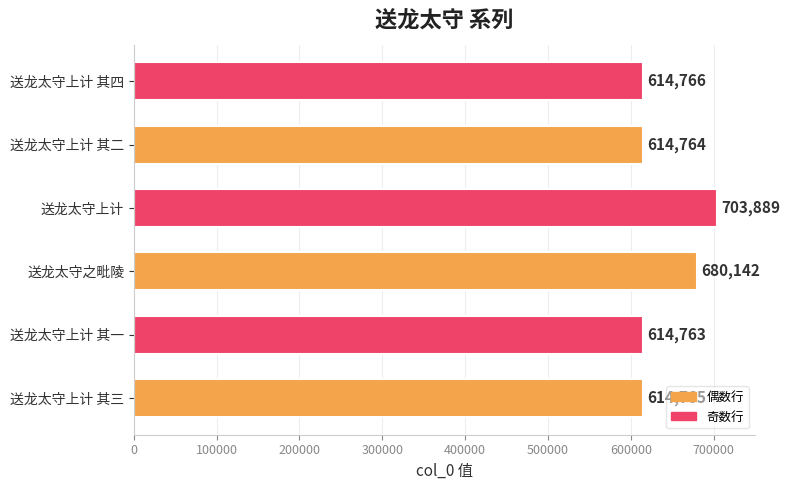

How many data points does each series have?

6